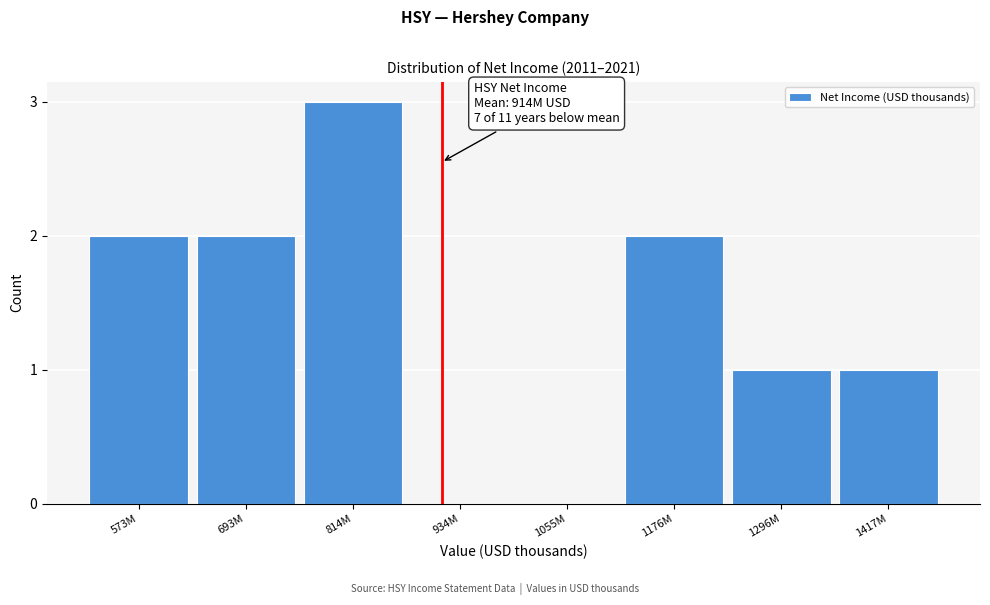

Reading left to right, what are all the values shown in this chart?

573M=2	693M=2	814M=3	934M=0	1055M=0	1176M=2	1296M=1	1417M=1